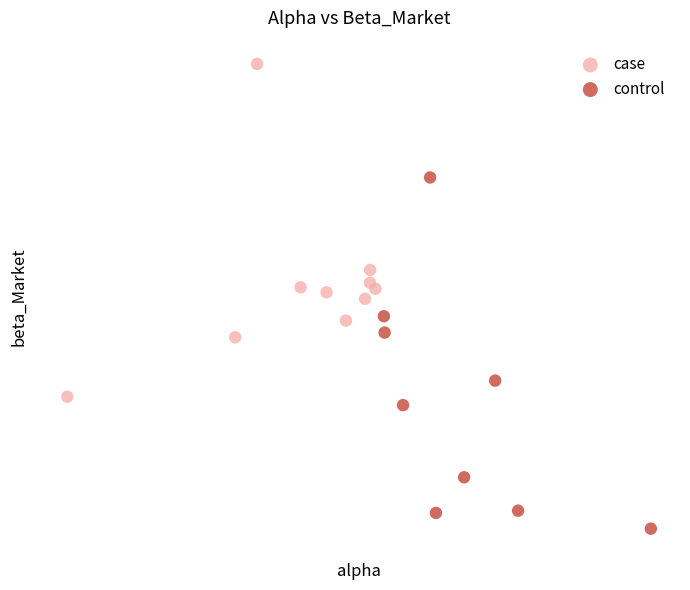

Which series contains the lowest Y value?

control